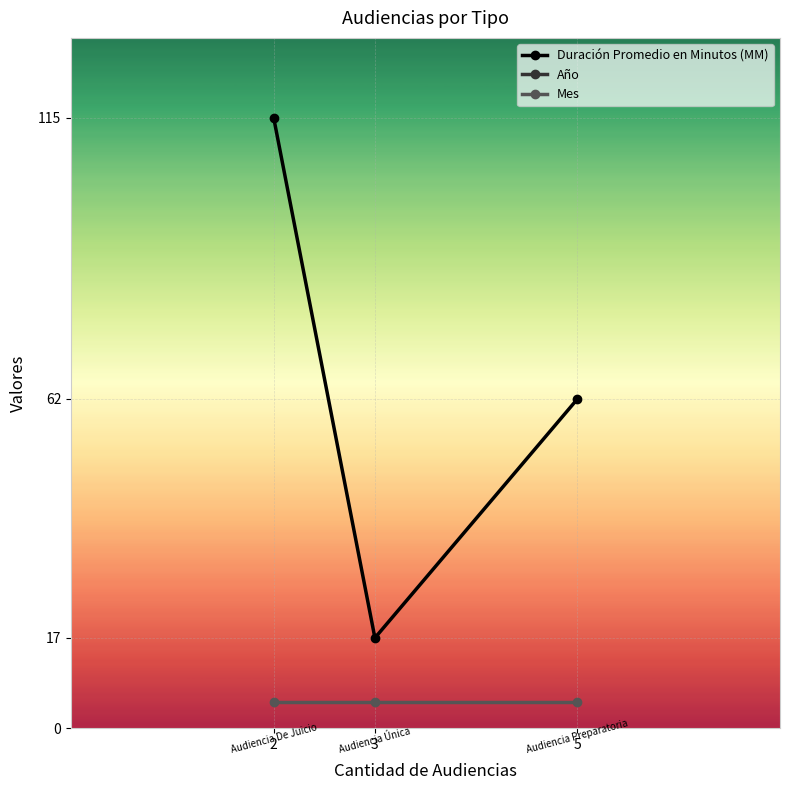

The value of Duración Promedio en Minutos (MM) at 2 is 115. True or false?

True